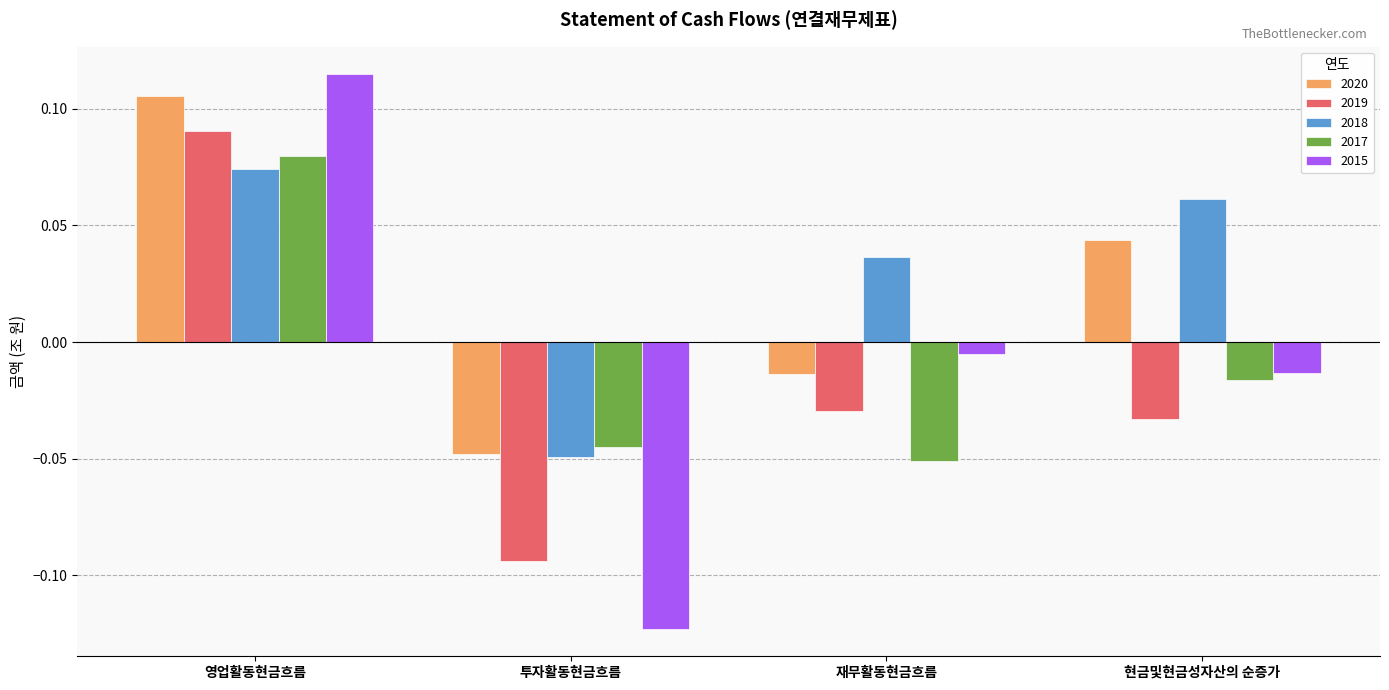

At which label does 2015 first exceed 0?

영업활동현금흐름